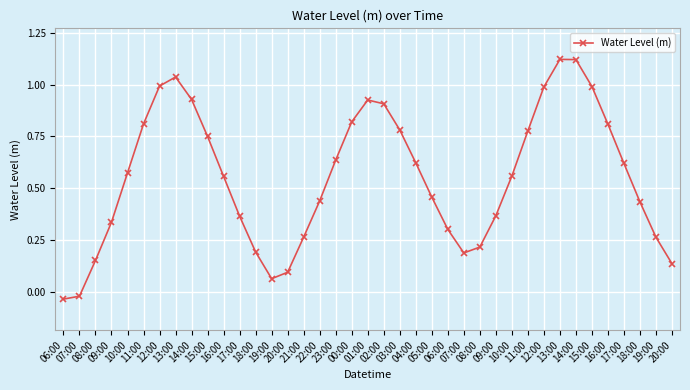

Is this an area chart (filled region under the line)?

No